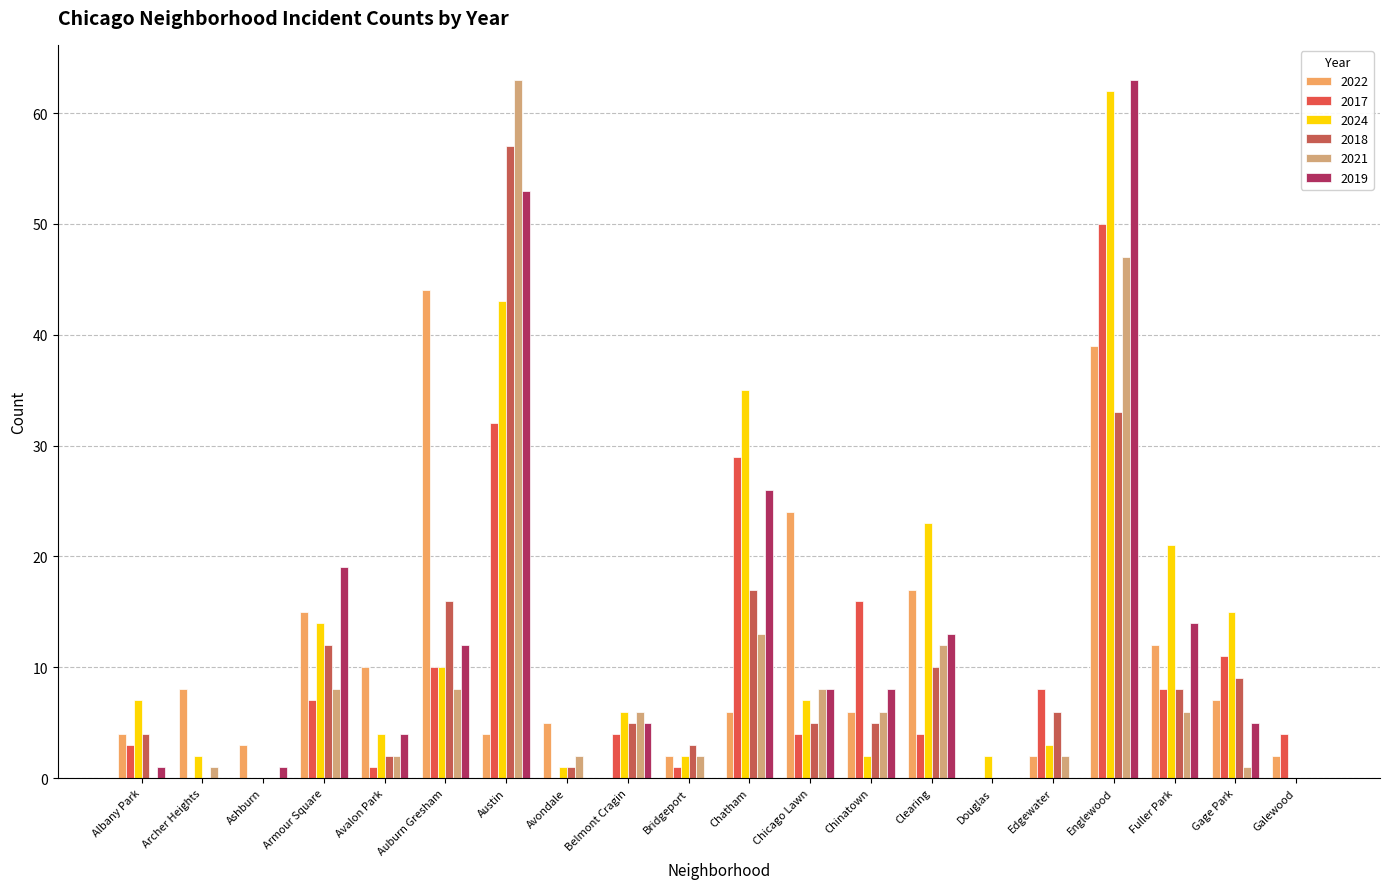

Are the bars grouped side by side (vs. stacked)?

Yes